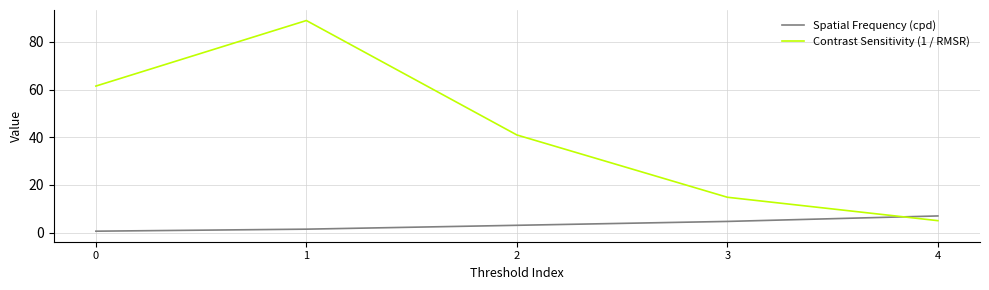

How many times do Spatial Frequency (cpd) and Contrast Sensitivity (1 / RMSR) cross each other?

1